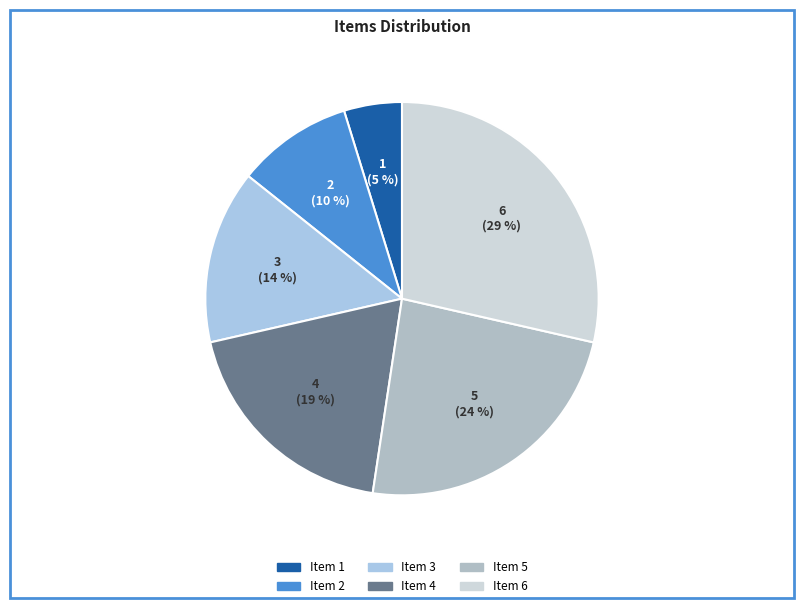

Which category has the smallest portion of the pie?

Item 1